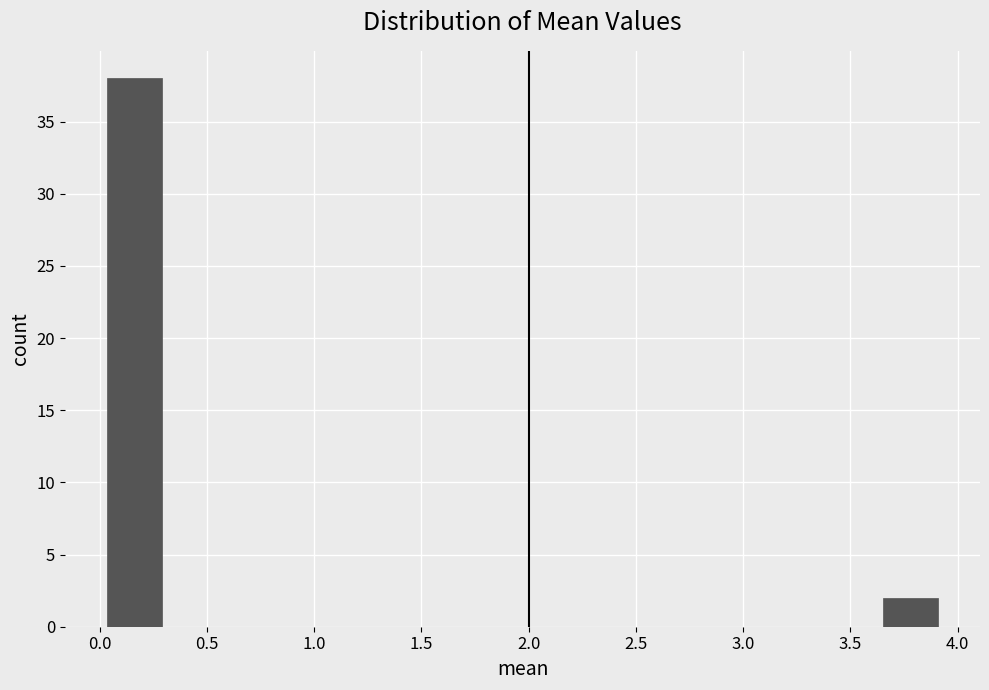

Reading left to right, transcribe this chart: for each bar, give the range it covers on the x-axis and its height. Neither the bar edges nor the heights are printed on the chart, so give them approximately, as read against the axes.

0.05 to 0.30: 38
0.30 to 0.55: 0
0.55 to 0.80: 0
0.80 to 1.05: 0
1.05 to 1.30: 0
1.30 to 1.60: 0
1.60 to 1.85: 0
1.85 to 2.10: 0
2.10 to 2.35: 0
2.35 to 2.60: 0
2.60 to 2.90: 0
2.90 to 3.15: 0
3.15 to 3.40: 0
3.40 to 3.65: 0
3.65 to 3.90: 2